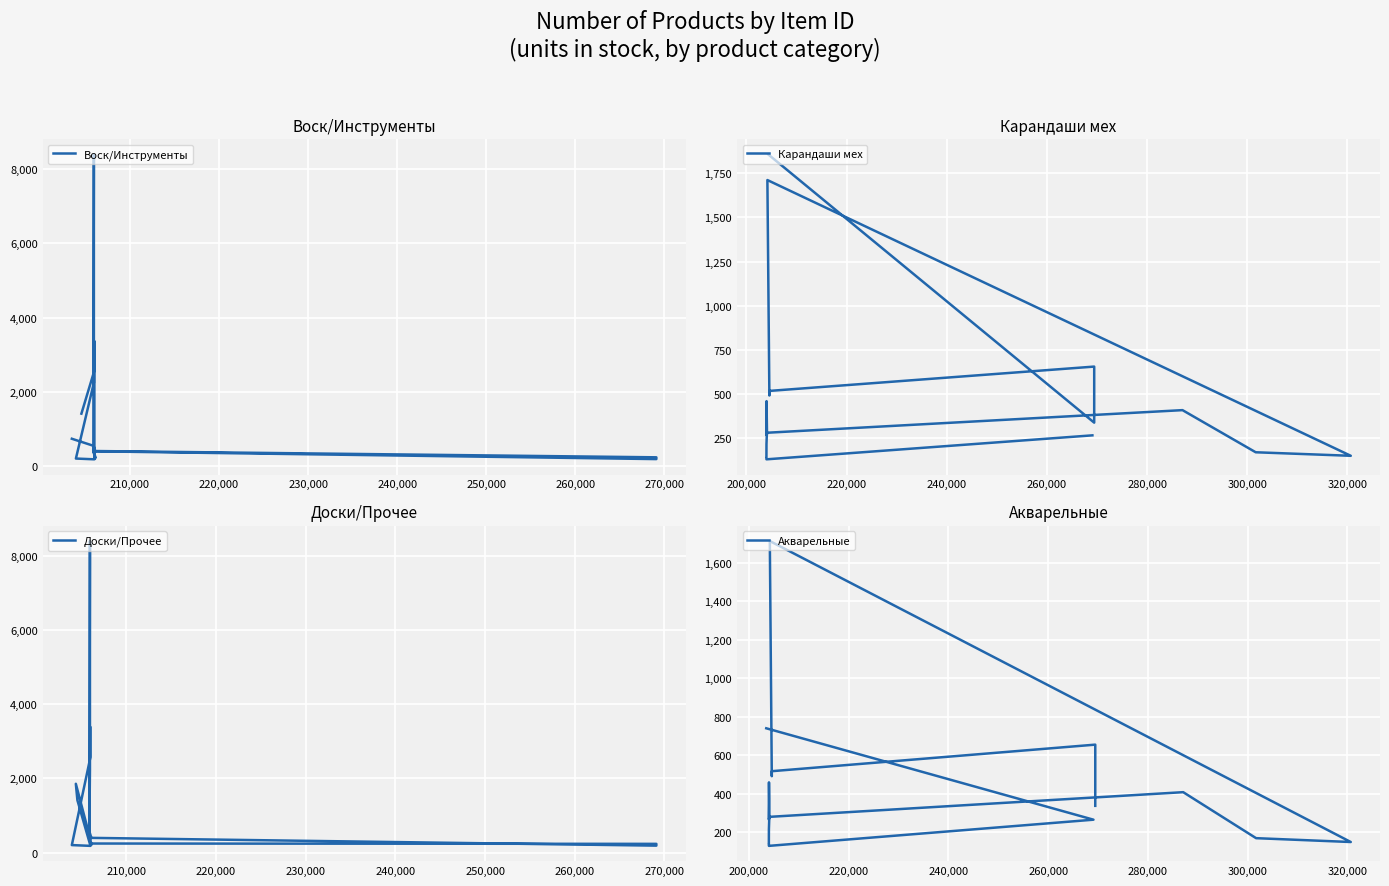

How many interior local peaks does the Карандаши мех series have?

4